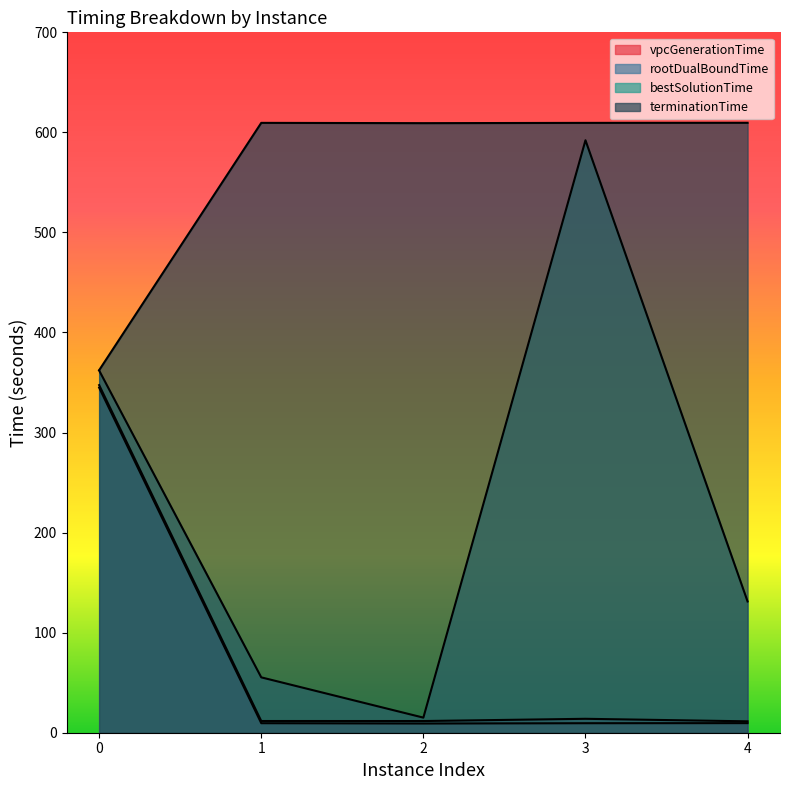

What is the average value of the terminationTime series?

560.0